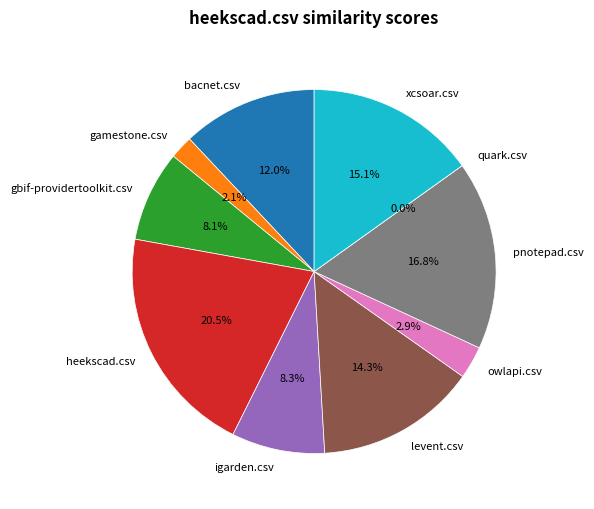

What is the largest slice in the pie chart?

heekscad.csv